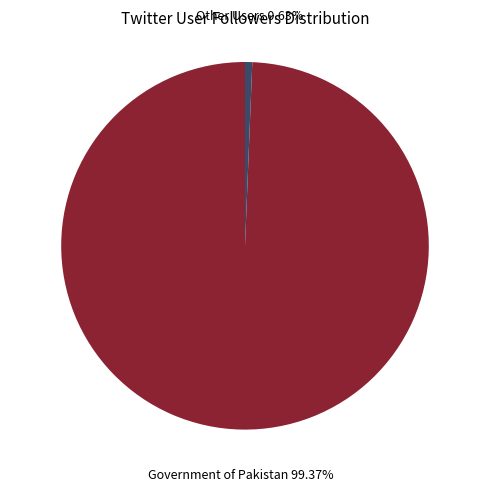

Which has a higher value, Other Users or Government of Pakistan?

Government of Pakistan